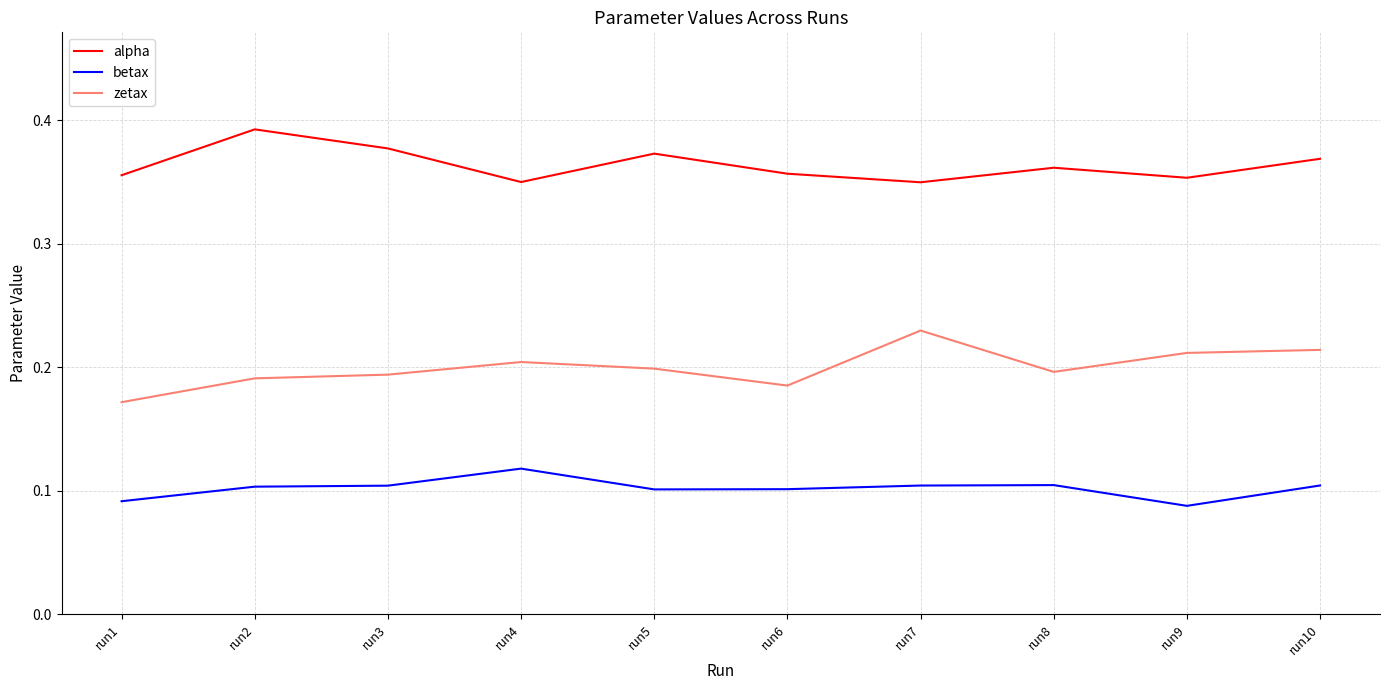

At which label does zetax reach its minimum?

run1